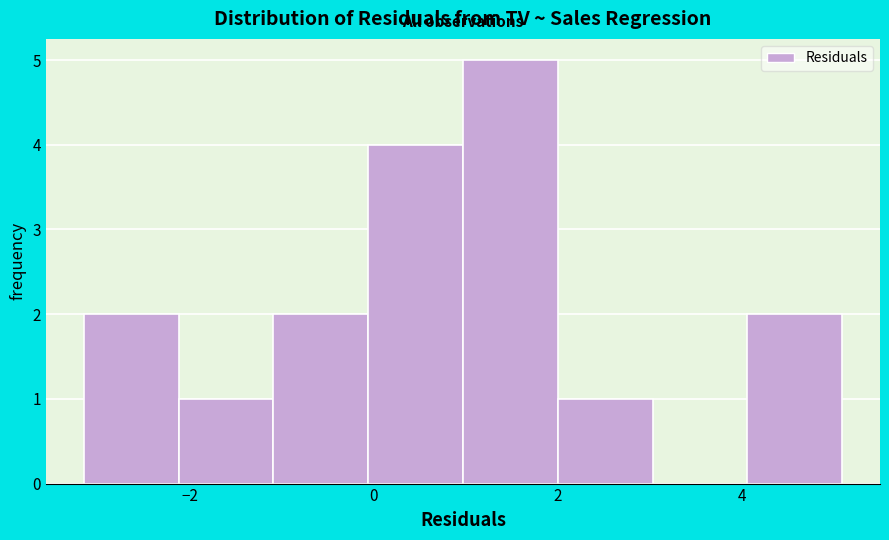

Reading left to right, list every bar in this chart as the range it spans on the x-axis followed by its height. Neither the bar edges nor the heights are printed on the chart, so give them approximately, as read against the axes.

-3.2 to -2.2: 2
-2.2 to -1.0: 1
-1.0 to 0.0: 2
0.0 to 1.0: 4
1.0 to 2.0: 5
2.0 to 3.0: 1
3.0 to 4.0: 0
4.0 to 5.0: 2